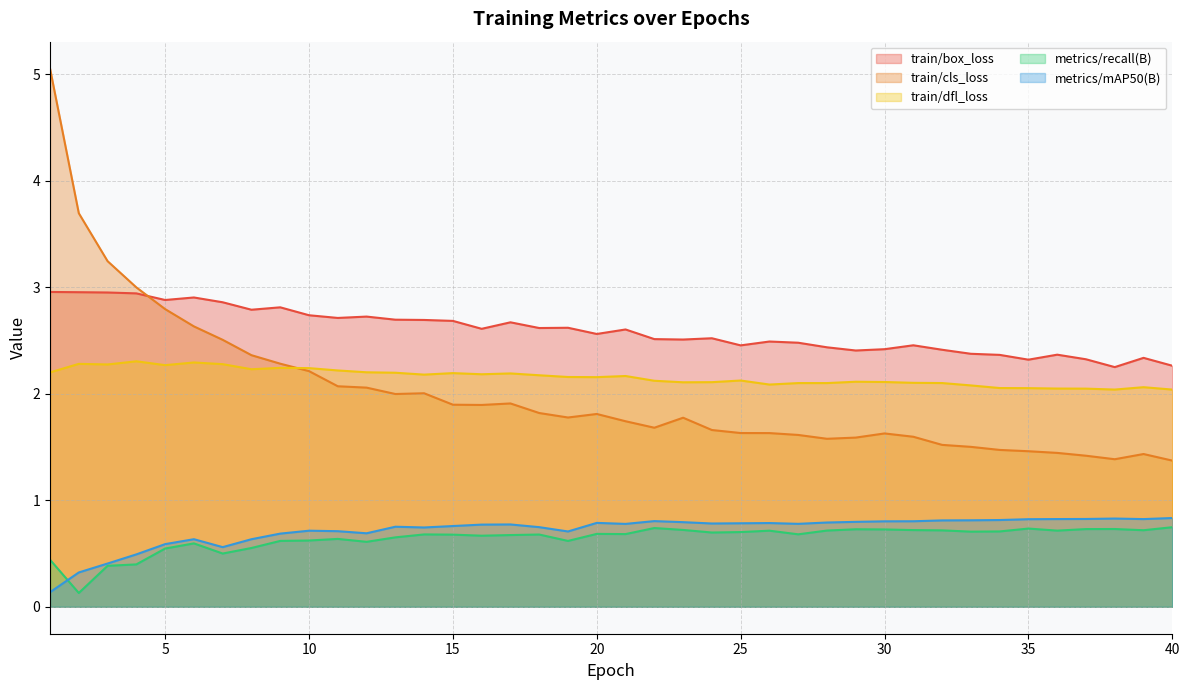

What is the approximate value of train/dfl_loss at 23?

2.1